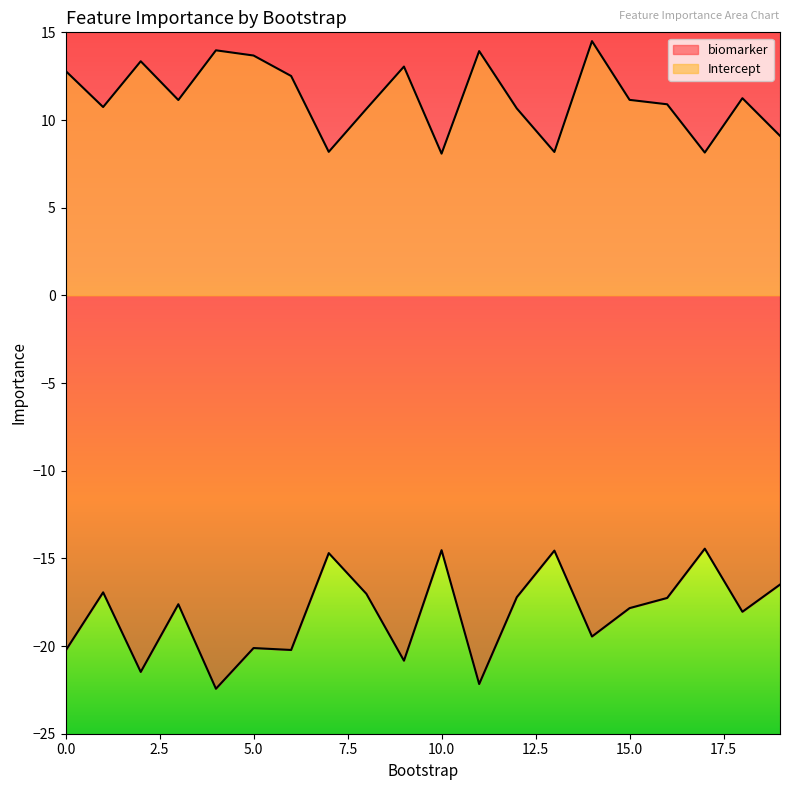

Which series has the largest total across all categories?

Intercept